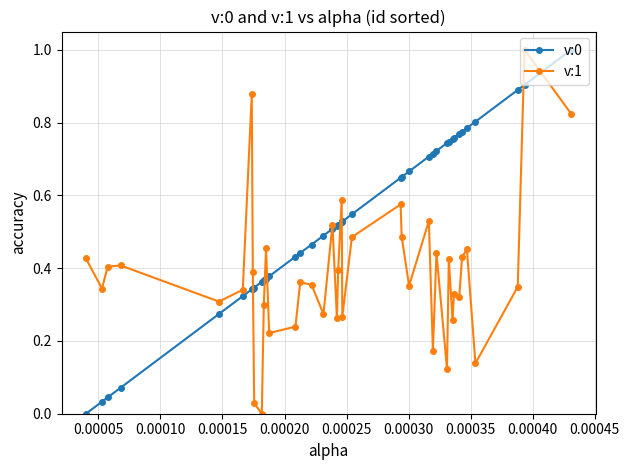

True or false: v:1 has more than 1 interior local peaks.

True